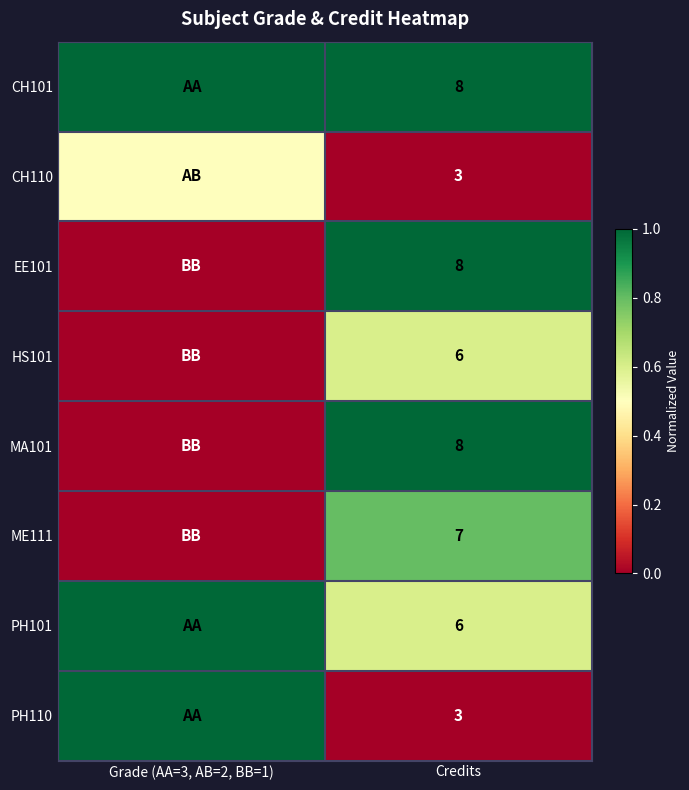

Is it true that EE101 equals 11.1 at Credits?

False